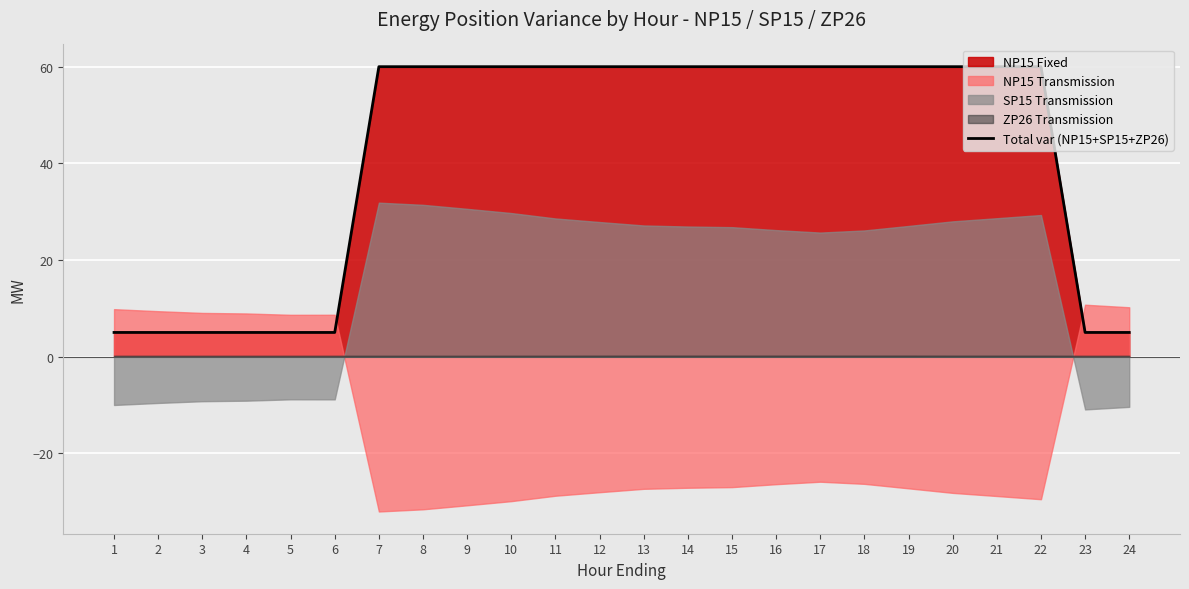

How many values exceed 60?

1